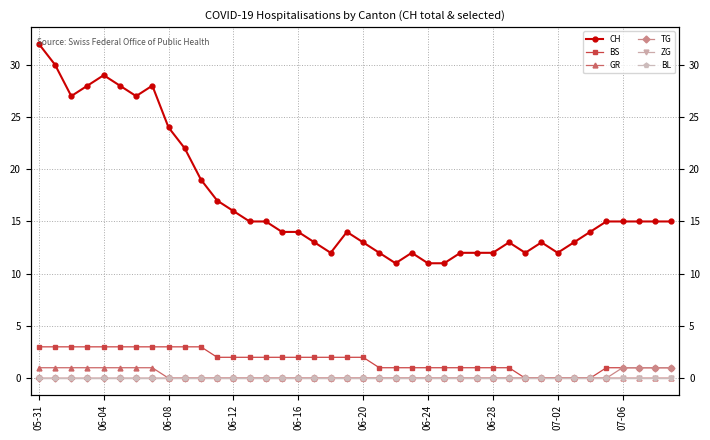

True or false: GR and ZG intersect in this chart.

False